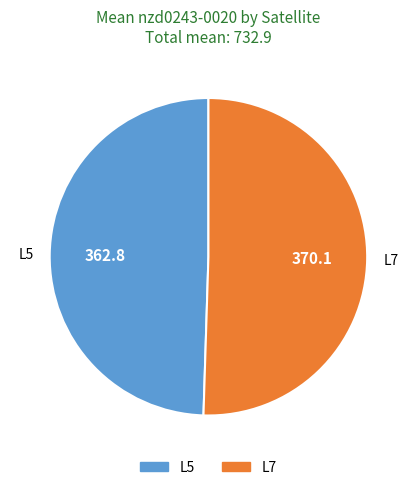

Rank the categories by value from lowest to highest.

L5, L7